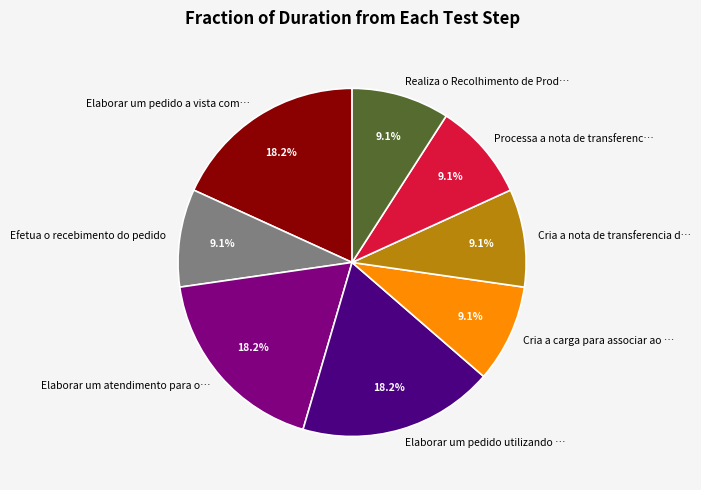

How many slices are in this pie chart?

8